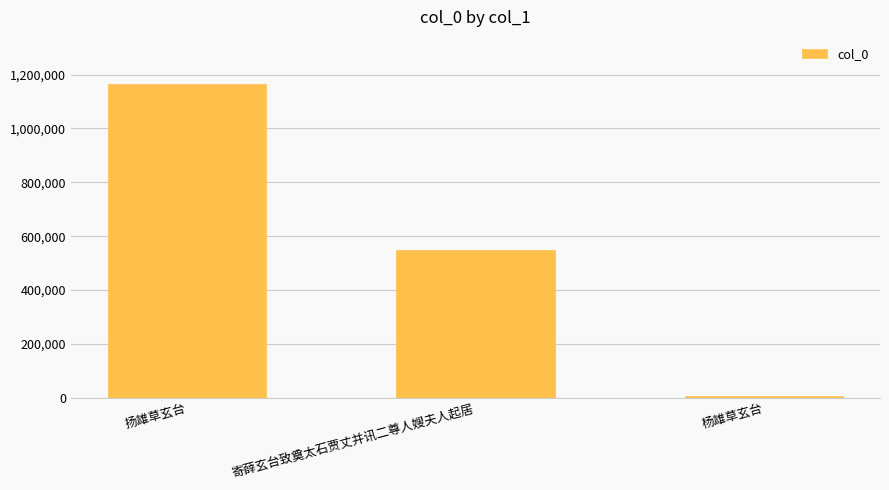

Count the number of data series in this chart.

1